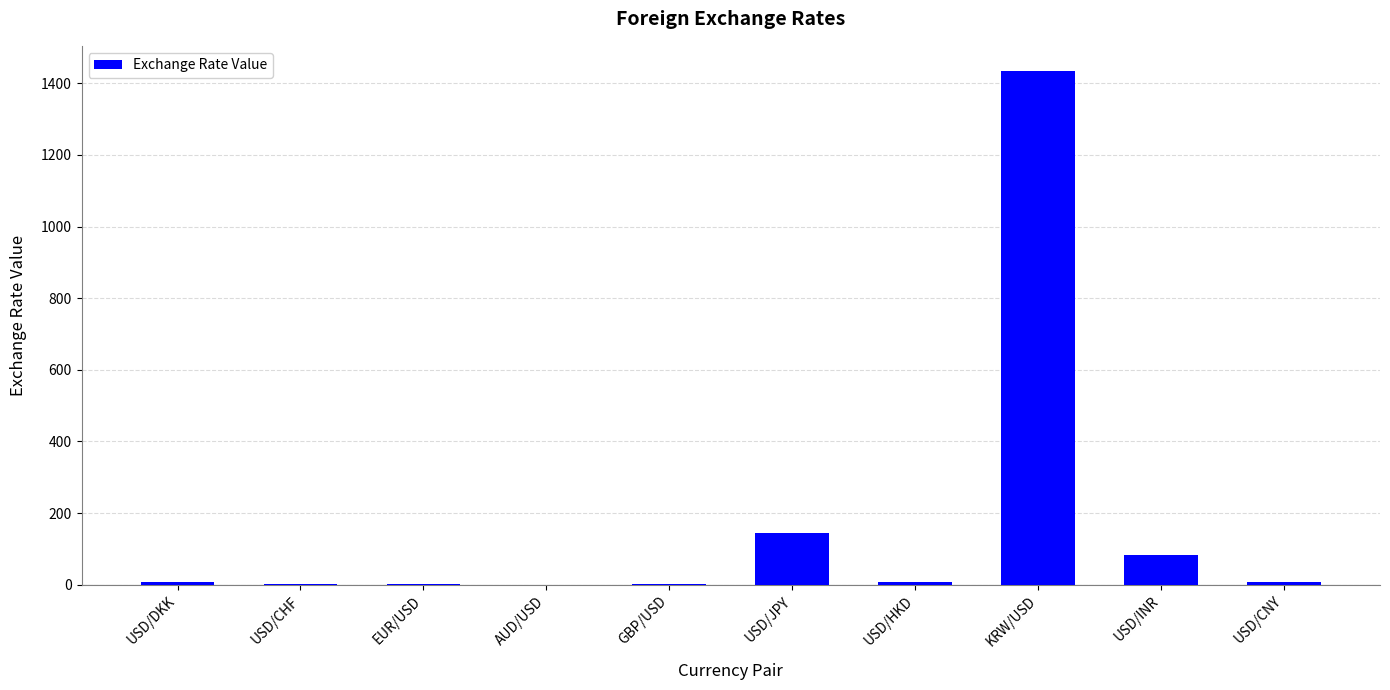

What is the average value?

168.7